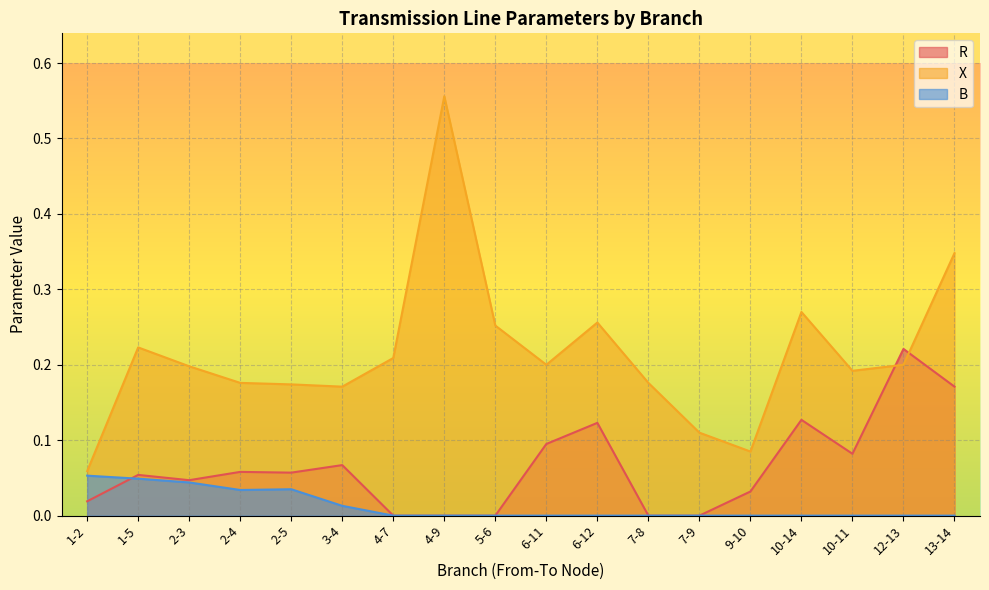

Which series has the largest total across all categories?

X